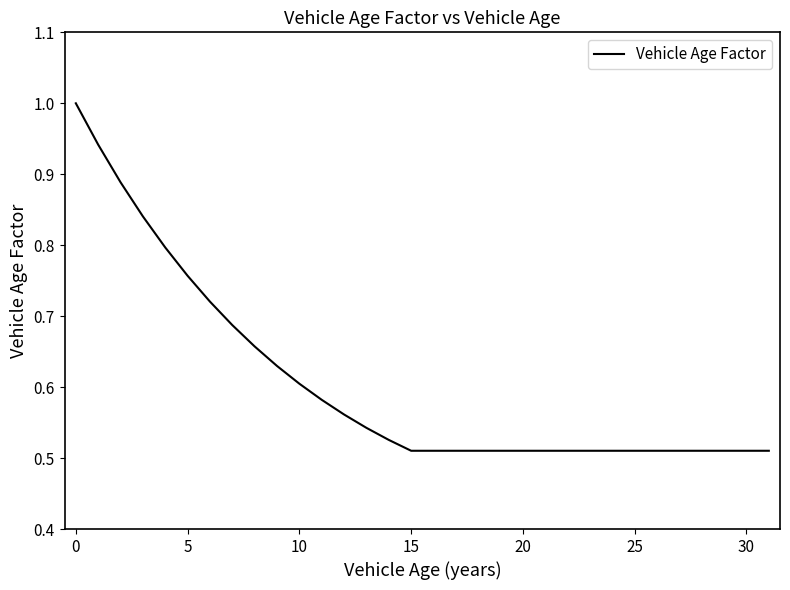

How many values are between 0 and 1?

32